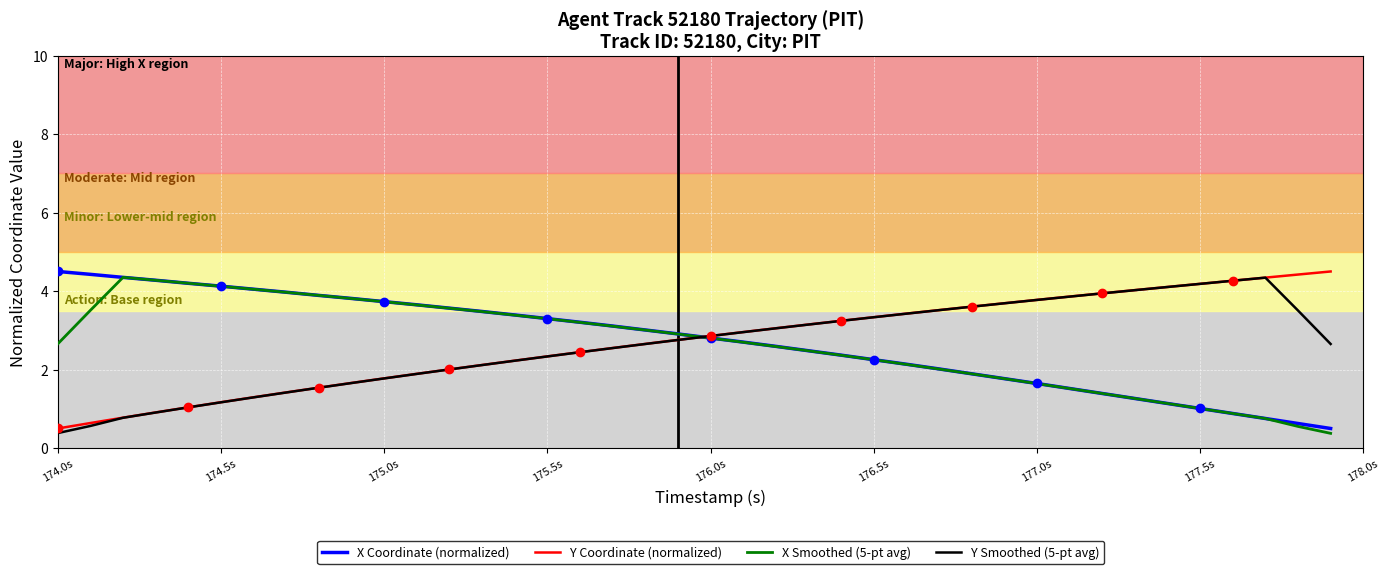

What is the maximum value for X Coordinate (normalized)?

4.5